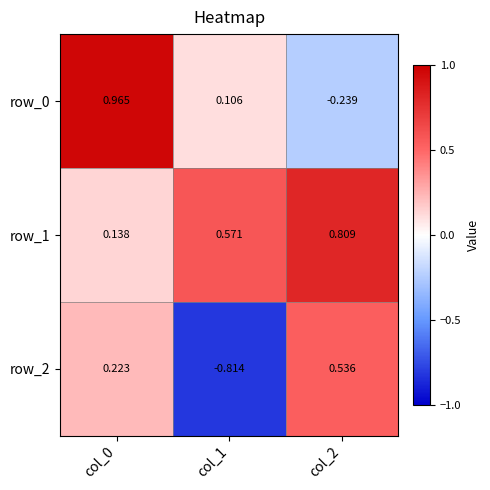

How many negative values does the row_2 series have?

1